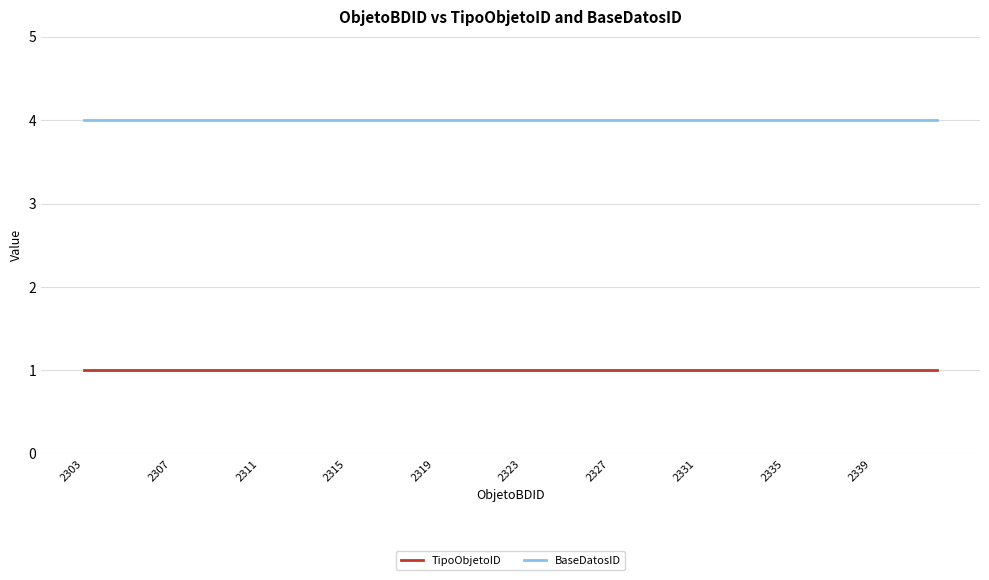

What is the maximum value shown in the chart?

4